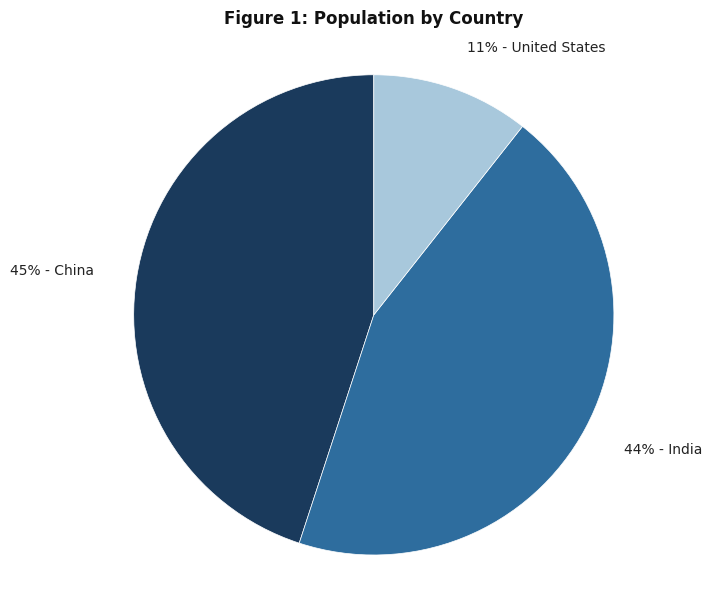

To the nearest percent, what is the difference between the largest and smallest slice percentages?

34%